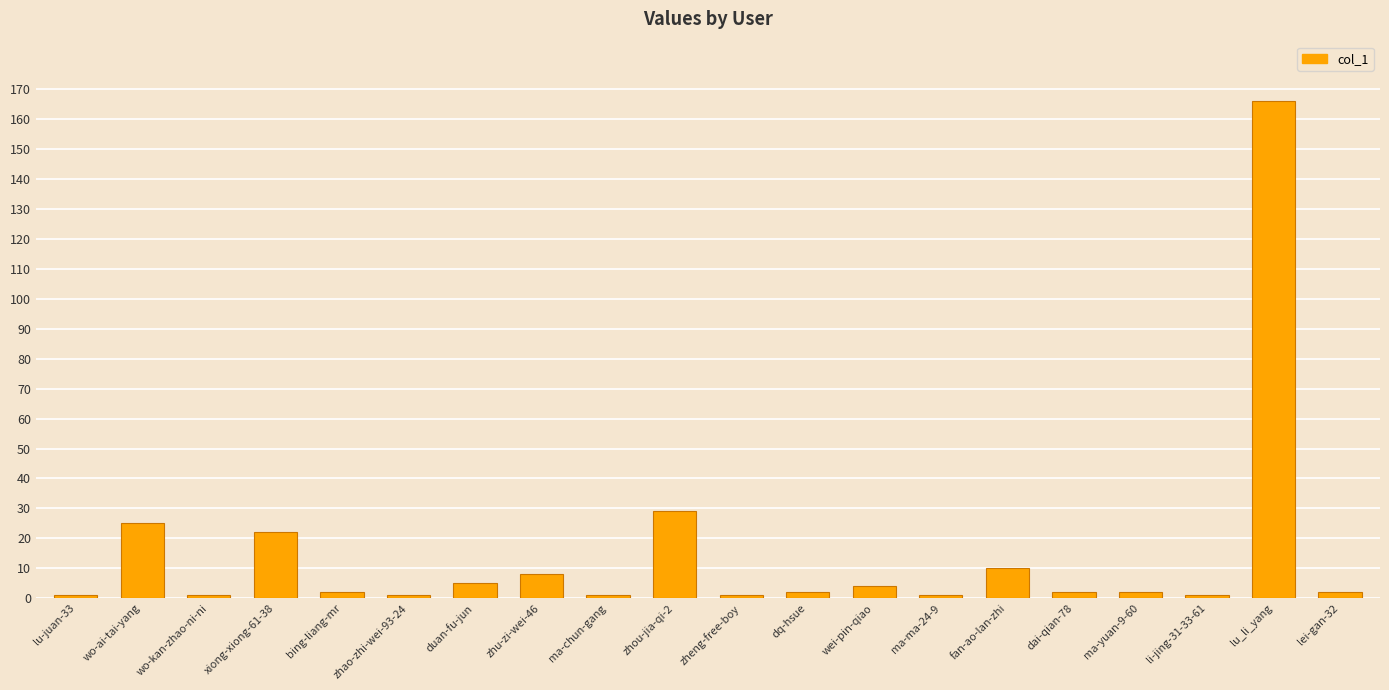

Approximately how many times larger is the value at wei-pin-qiao compared to xiong-xiong-61-38?

0.2